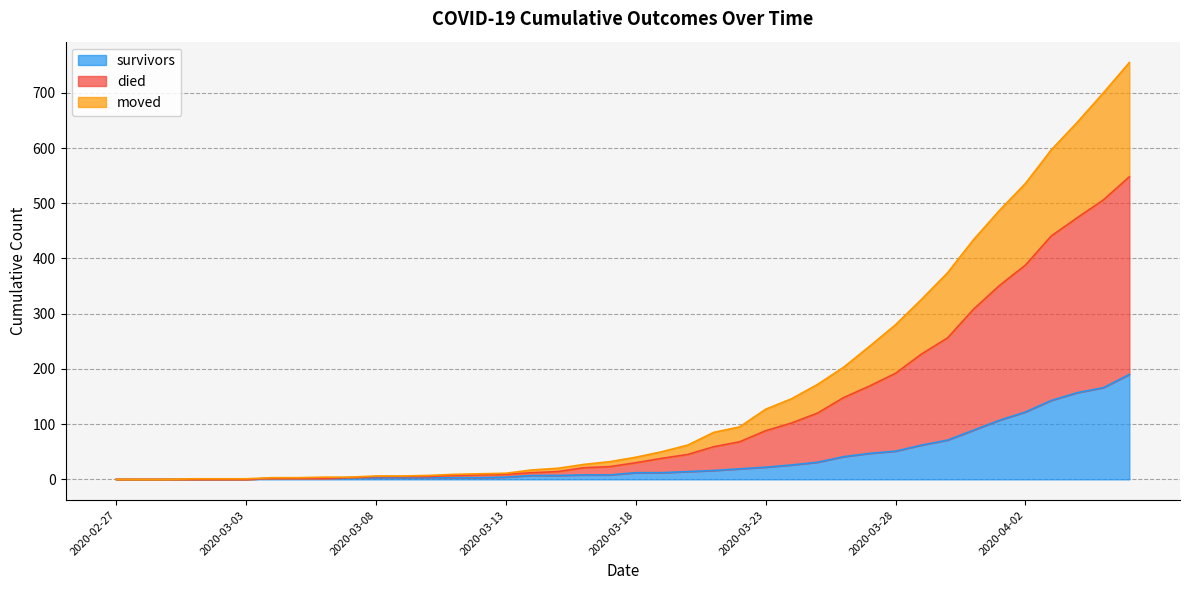

What is the maximum value for survivors?

190